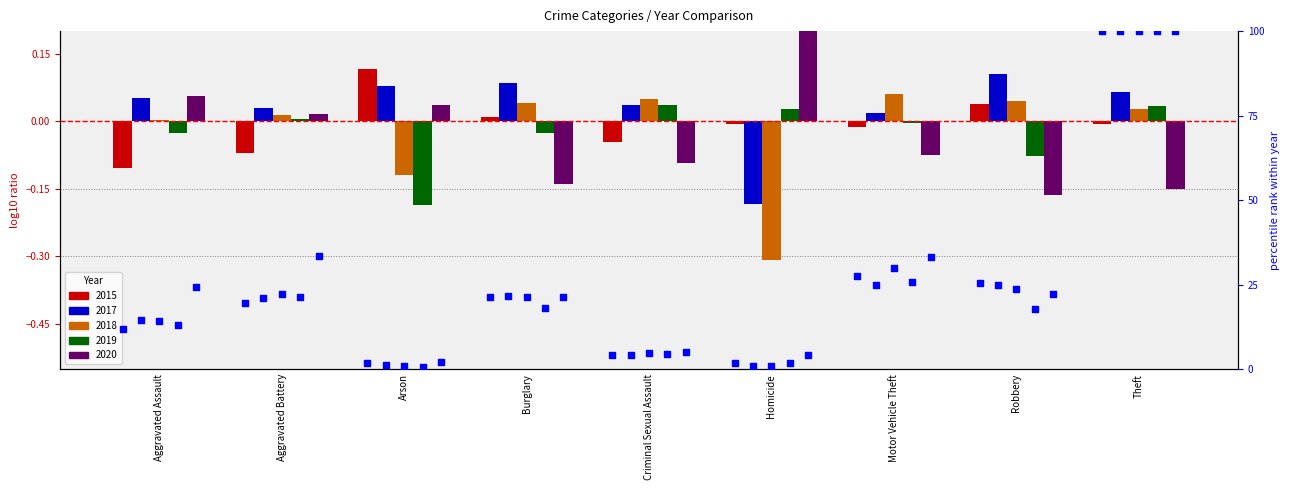

Which series has the largest total across all categories?

pct_2020